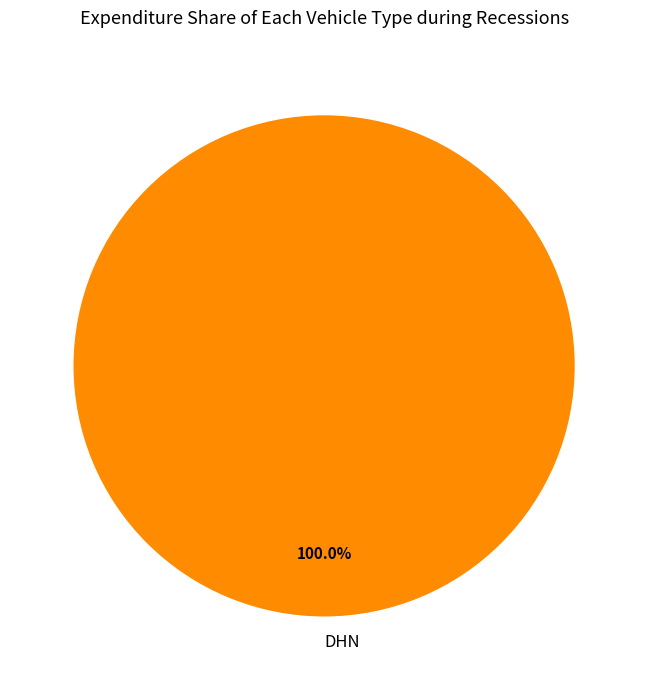

Does DHN represent more than half of the total?

Yes